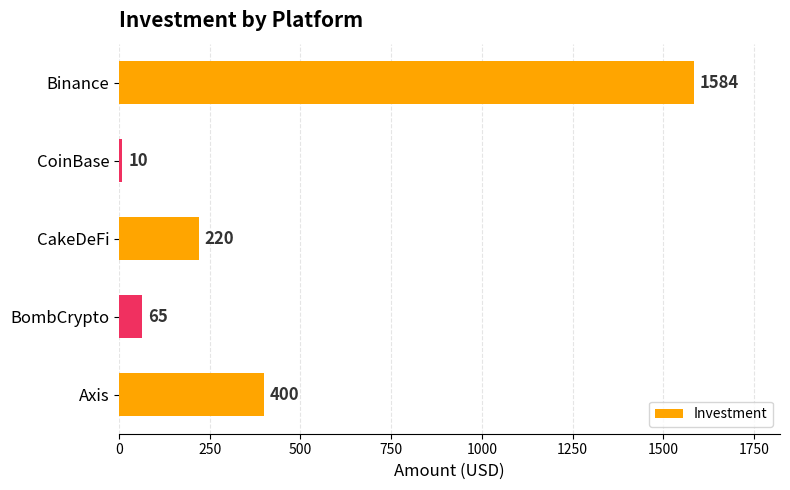

What is the minimum value shown in the chart?

10